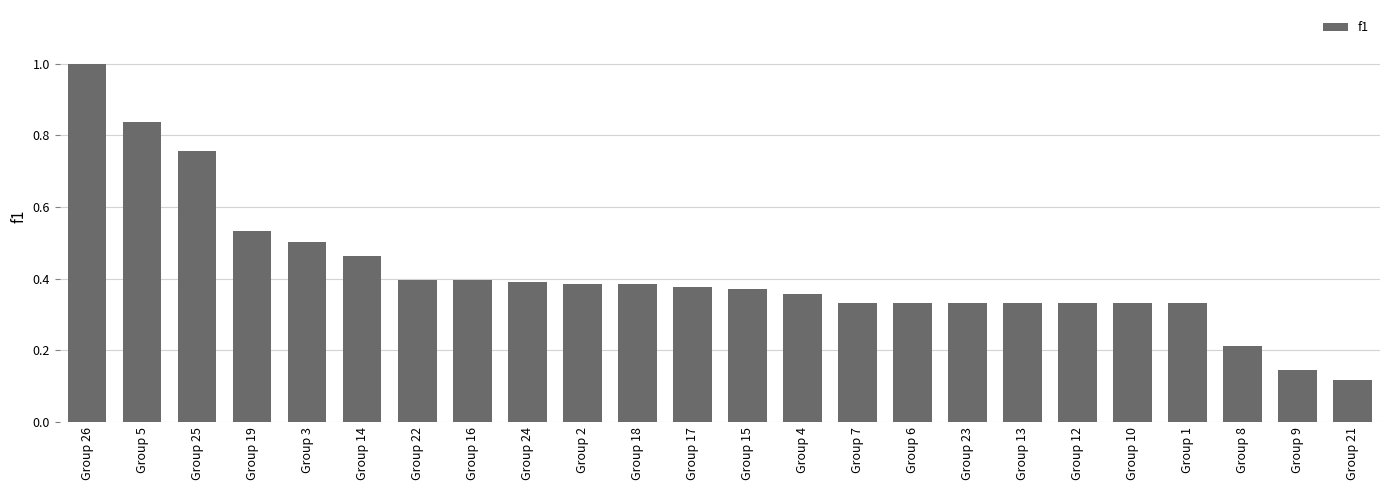

What position from the right is Group 23?

8